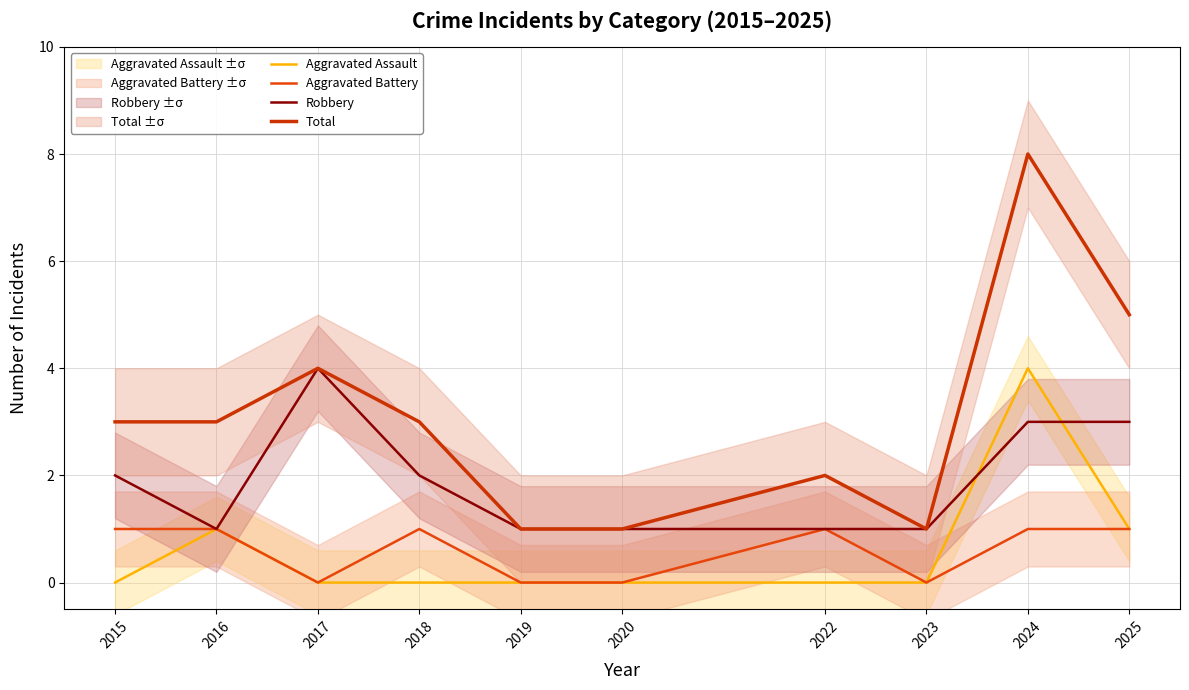

How many interior local peaks does the Aggravated Assault series have?

2